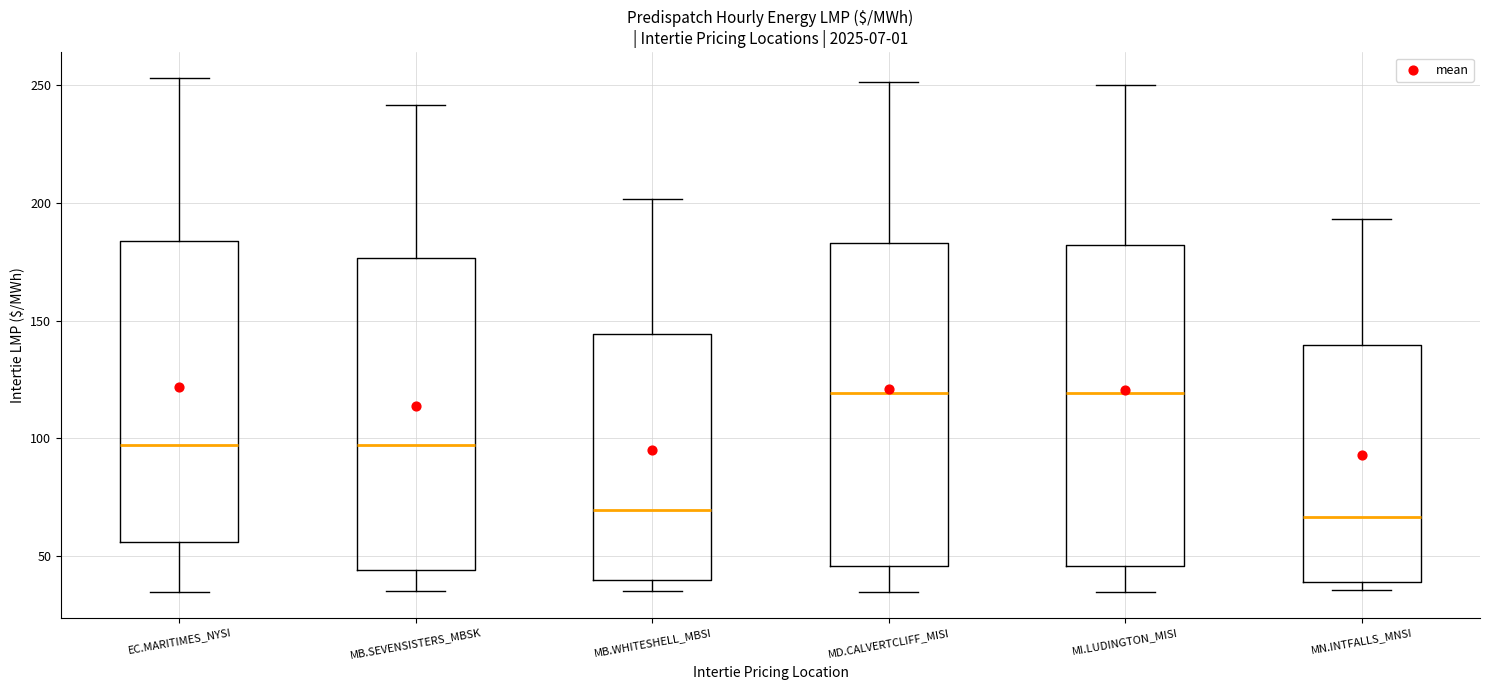

Reading left to right, read every box against the y-axis: the position of its median line, the range the box covers, and the ends of its whiskers. The values are not printed on the chart, so give them approximately, as read against the axis.

EC.MARITIMES_NYSI: median 95, box 55 to 185, whiskers 35 to 255
MB.SEVENSISTERS_MBSK: median 95, box 45 to 175, whiskers 35 to 240
MB.WHITESHELL_MBSI: median 70, box 40 to 145, whiskers 35 to 200
MD.CALVERTCLIFF_MISI: median 120, box 45 to 185, whiskers 35 to 250
MI.LUDINGTON_MISI: median 120, box 45 to 180, whiskers 35 to 250
MN.INTFALLS_MNSI: median 65, box 40 to 140, whiskers 35 to 195